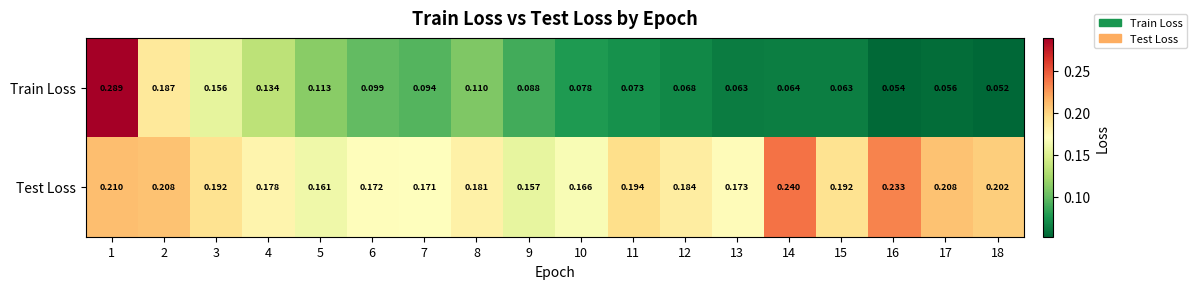

Which series has the largest range (max minus min)?

Train Loss